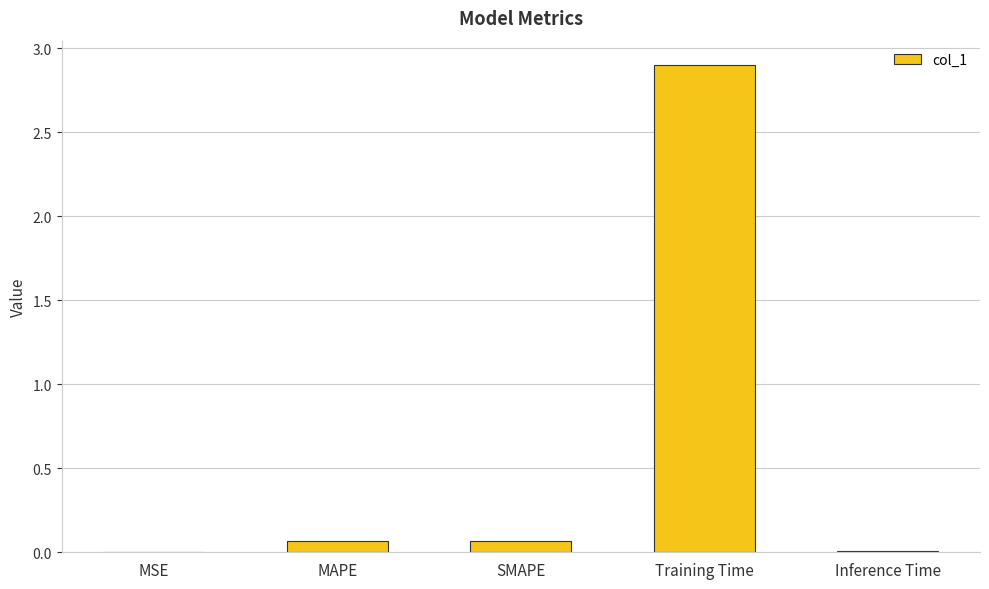

What is the change in value from MAPE to Training Time?

+2.8